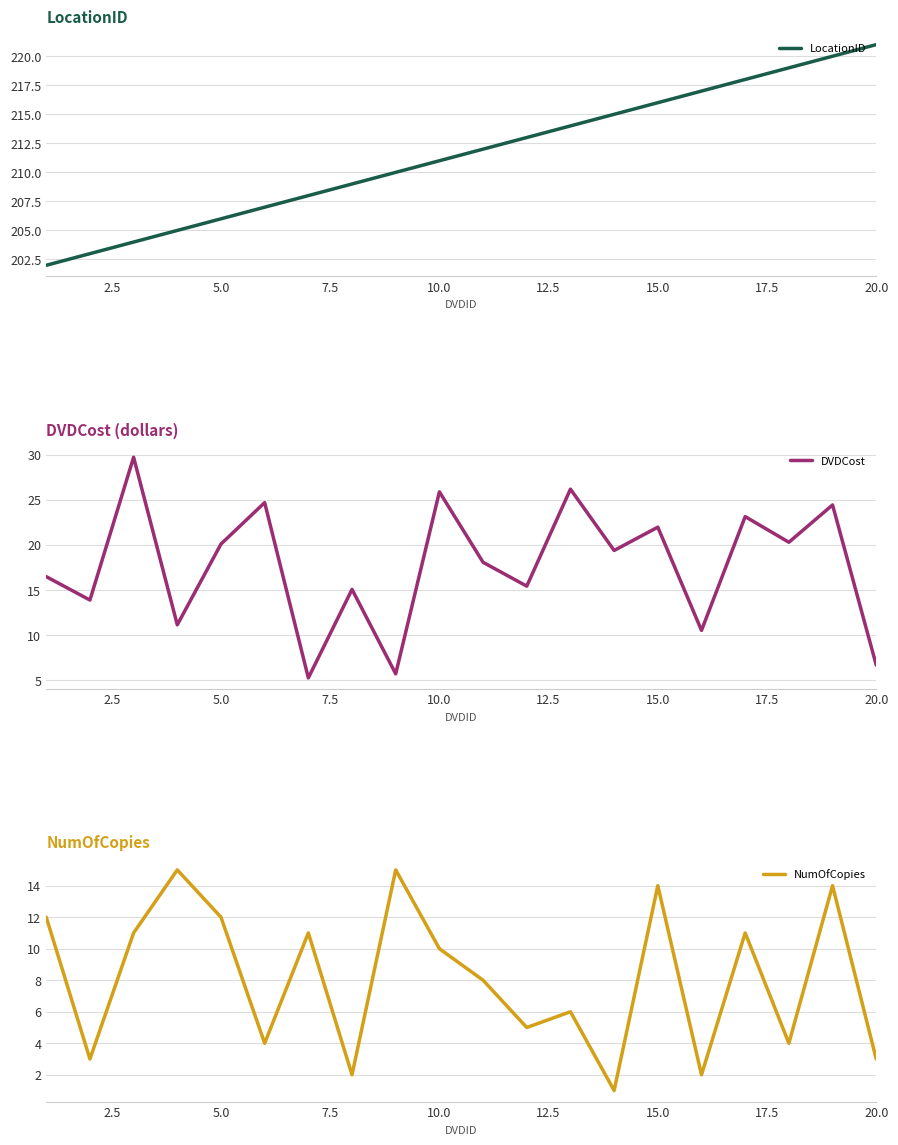

What is the minimum value for DVDCost?

5.3